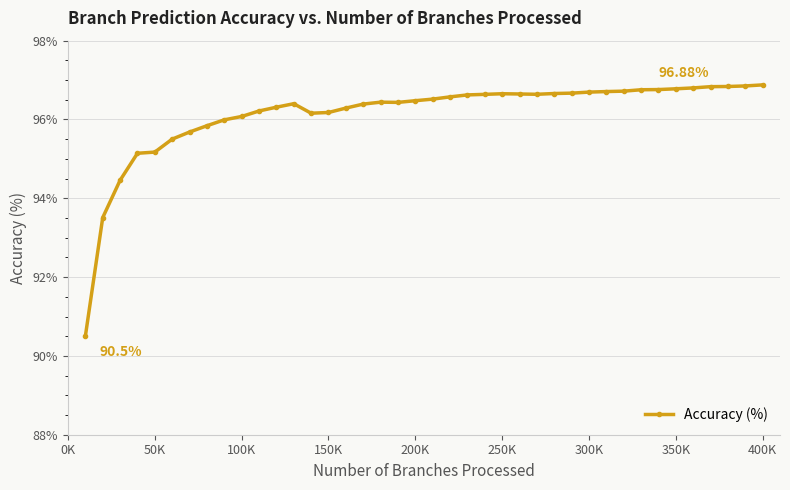

Is this an area chart (filled region under the line)?

No